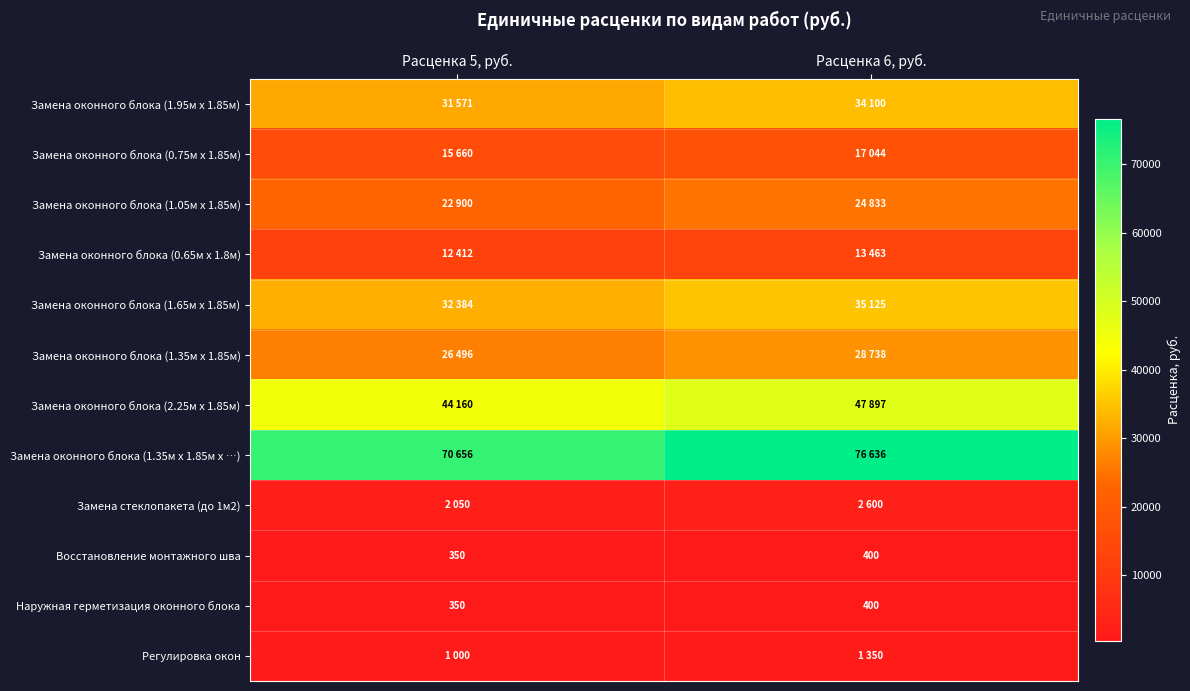

True or false: Восстановление монтажного шва has a value of 609 at Расценка 6, руб..

False